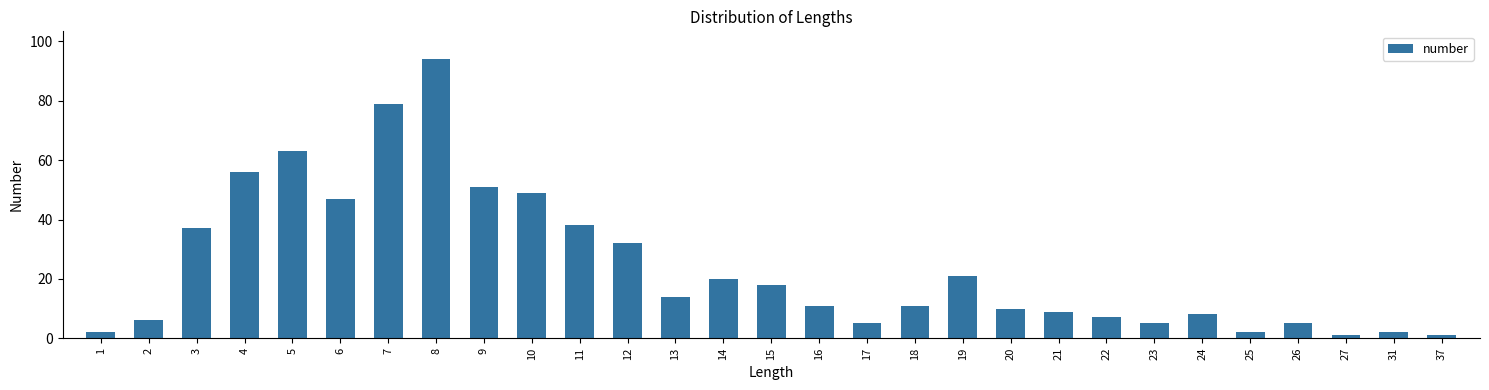

What is the difference between the second highest and second lowest values?

78